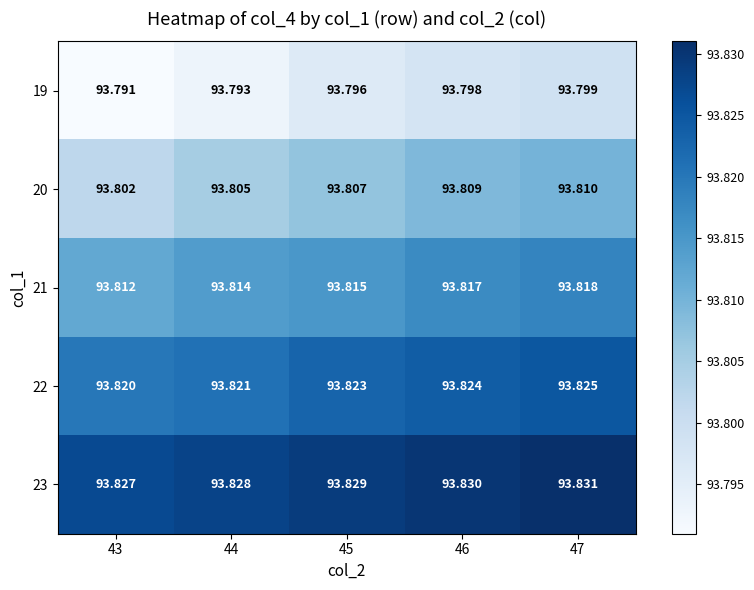

Which series changed the most between 44 and 47?

19